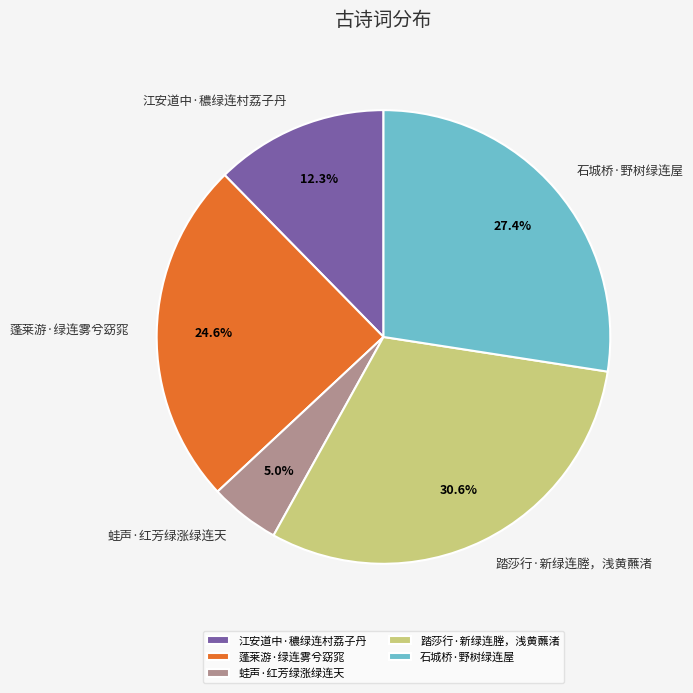

What percentage is the 踏莎行·新绿连塍，浅黄蘸渚 slice, to the nearest percent?

31%